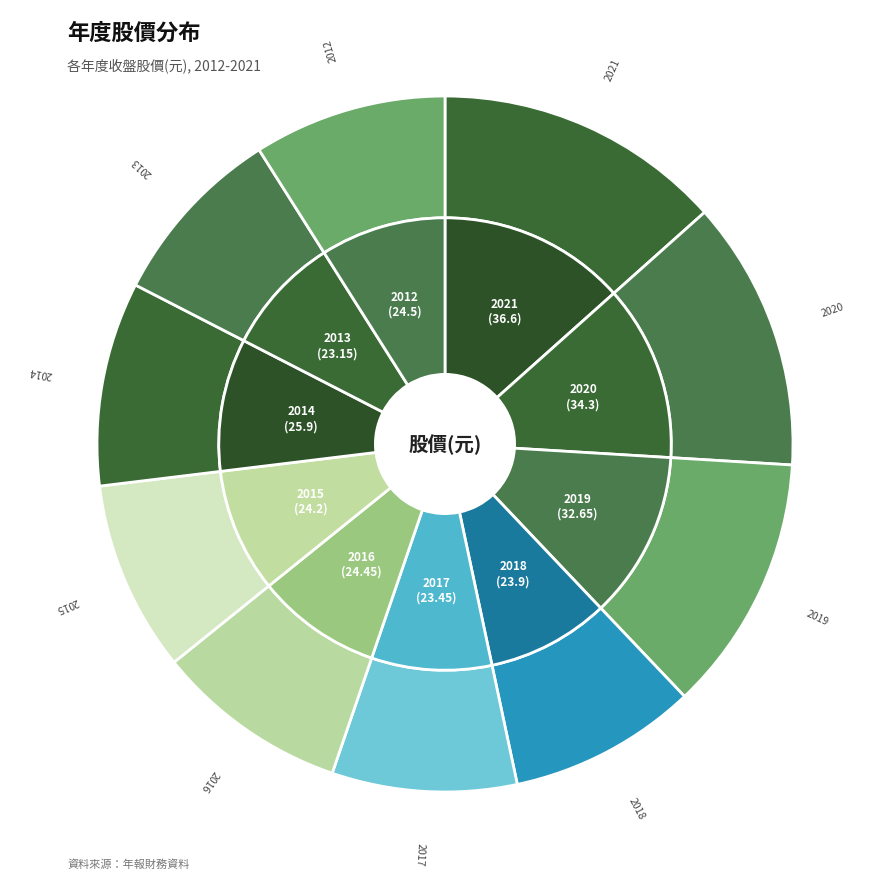

Which slice is the smallest?

2013